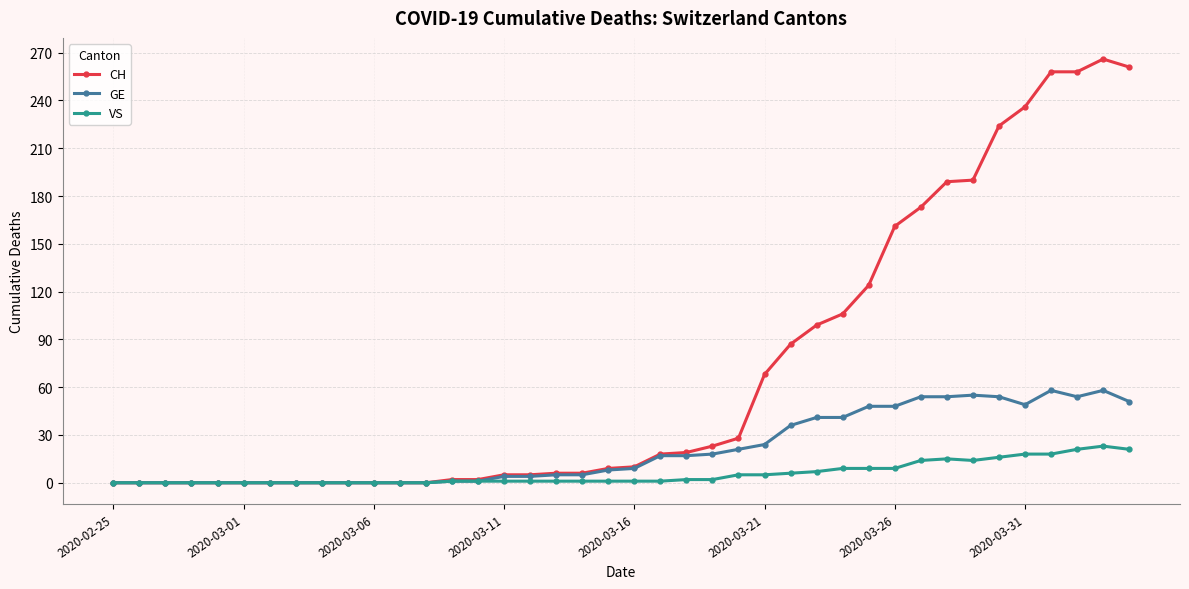

Which series has the largest total across all categories?

CH